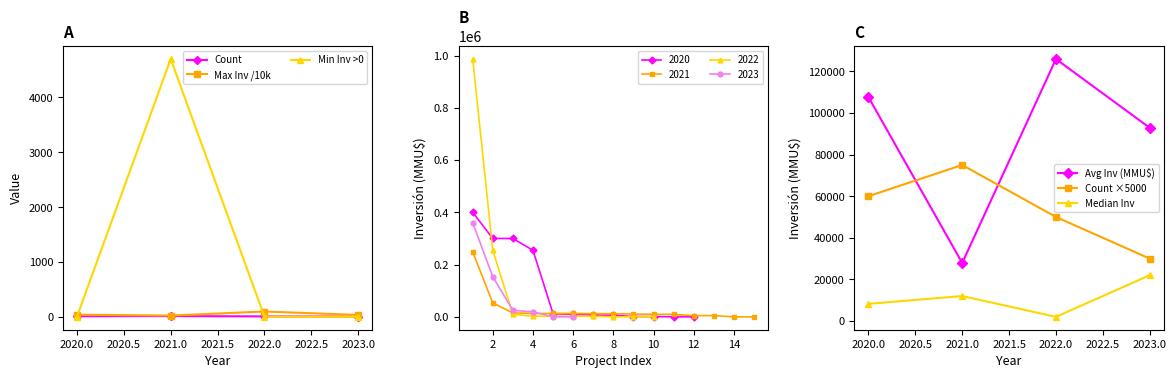

The Max Inv /10k series shows 36.0 at 2023.0. True or false?

True